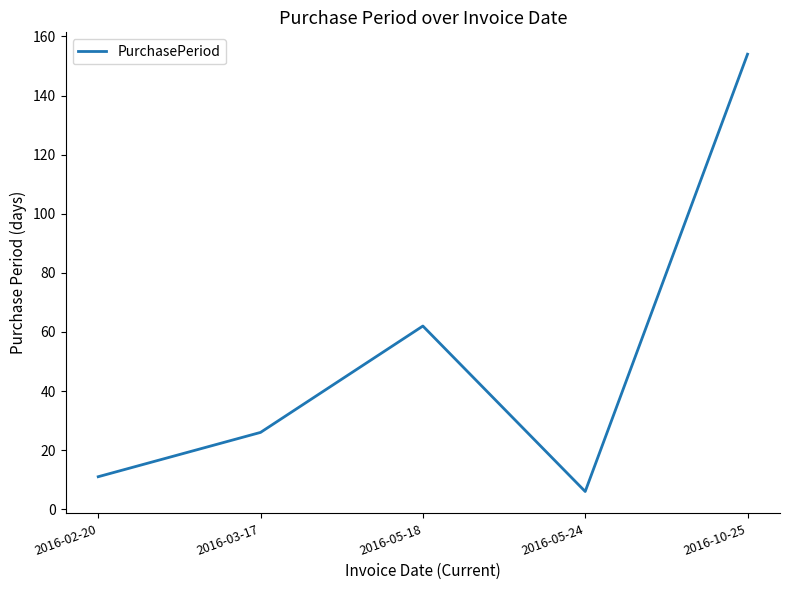

How many interior local valleys (lower than both neighbors) does the data have?

1